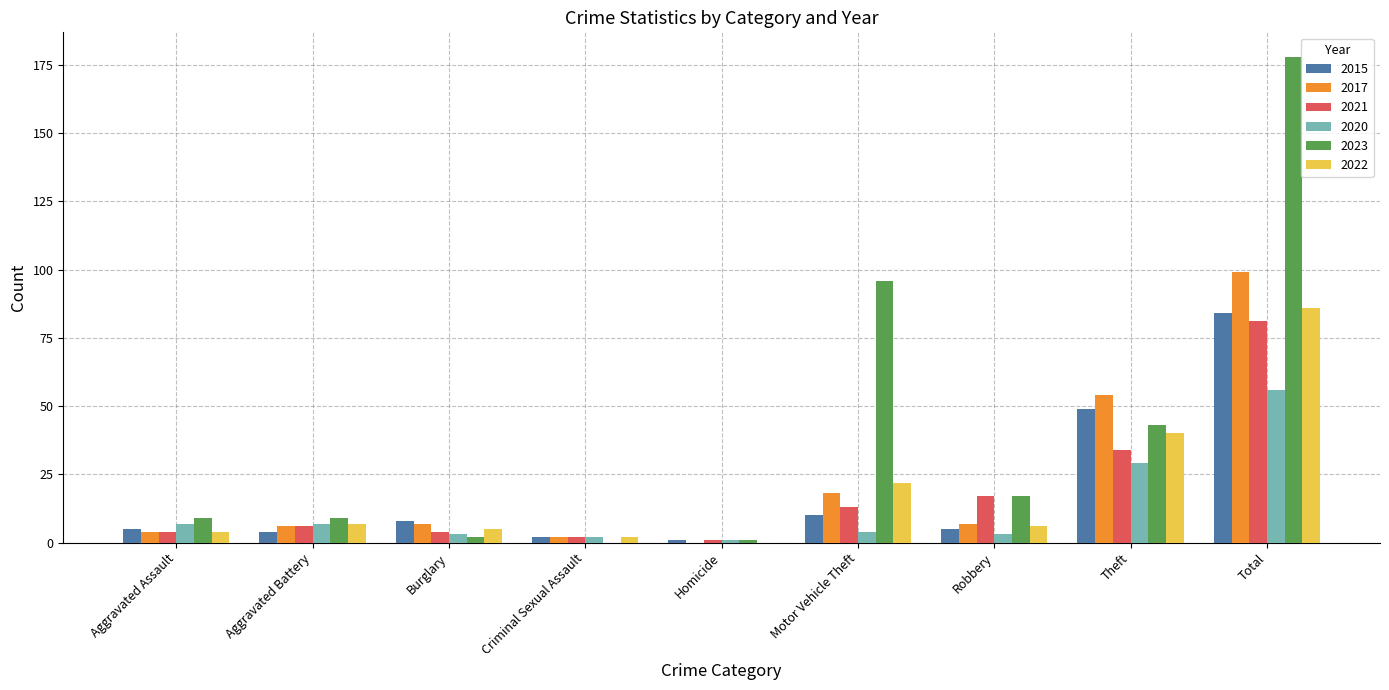

What is the difference between the 2022 values at Homicide and Criminal Sexual Assault?

2